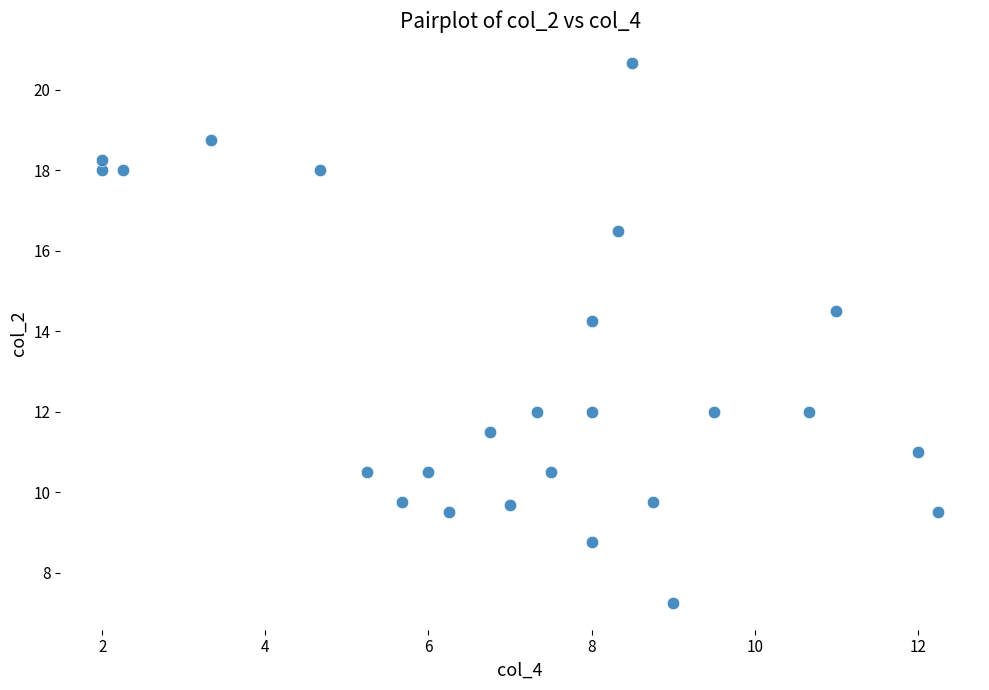

What is the range of Y values (max minus min)?

13.4